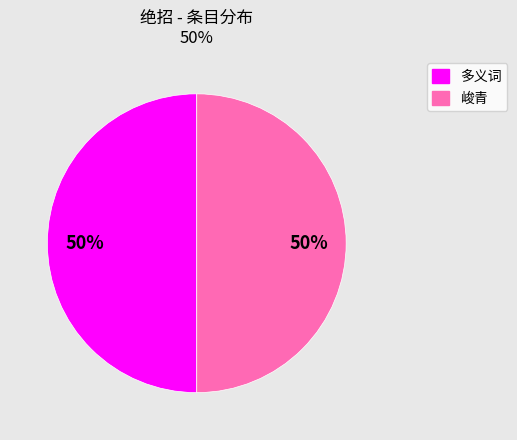

To the nearest percent, what is the average slice percentage?

50%